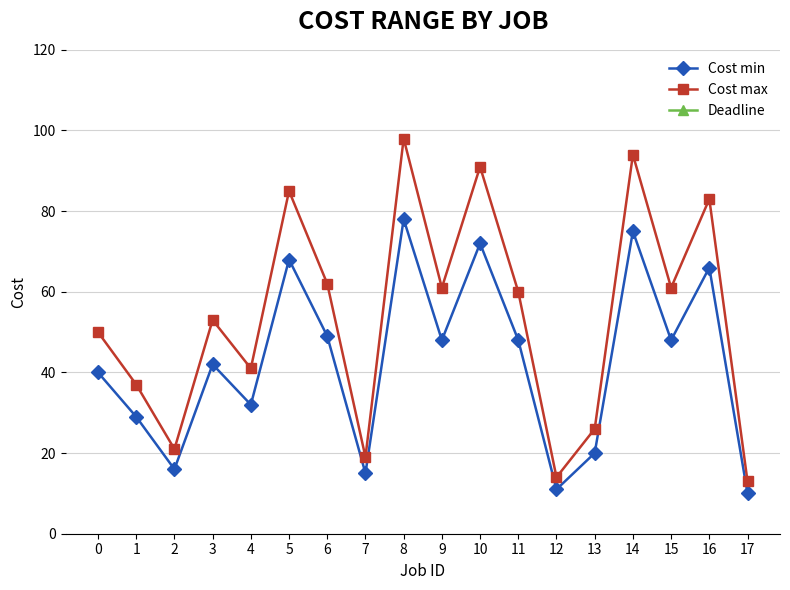

What are all the series names shown in the legend?

Cost min, Cost max, Deadline